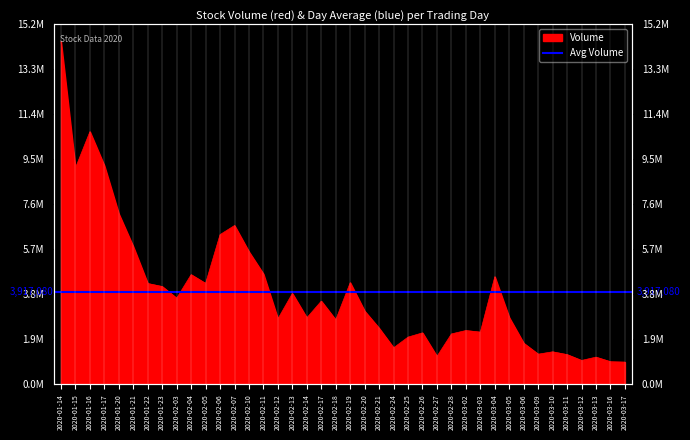

Reading left to right, list all the values displayed in this chart.

14467701	9133893	10662910	9229673	7197873	5814346	4257388	4129791	3637814	4630826	4260987	6320544	6703911	5596867	4659356	2766340	3836880	2809411	3513364	2722542	4292583	3093202	2369920	1544575	1995831	2174848	1181466	2129391	2273477	2206639	4543440	2821457	1736600	1275696	1375178	1257425	1011005	1150462	957153	940427